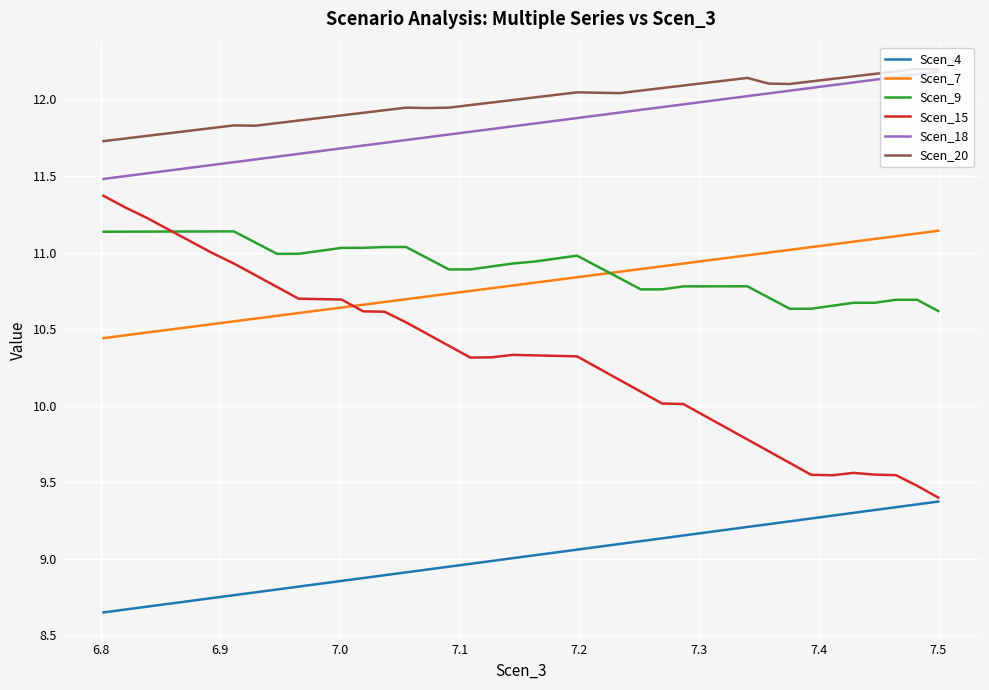

What is the sum of all Scen_4 values?

360.5